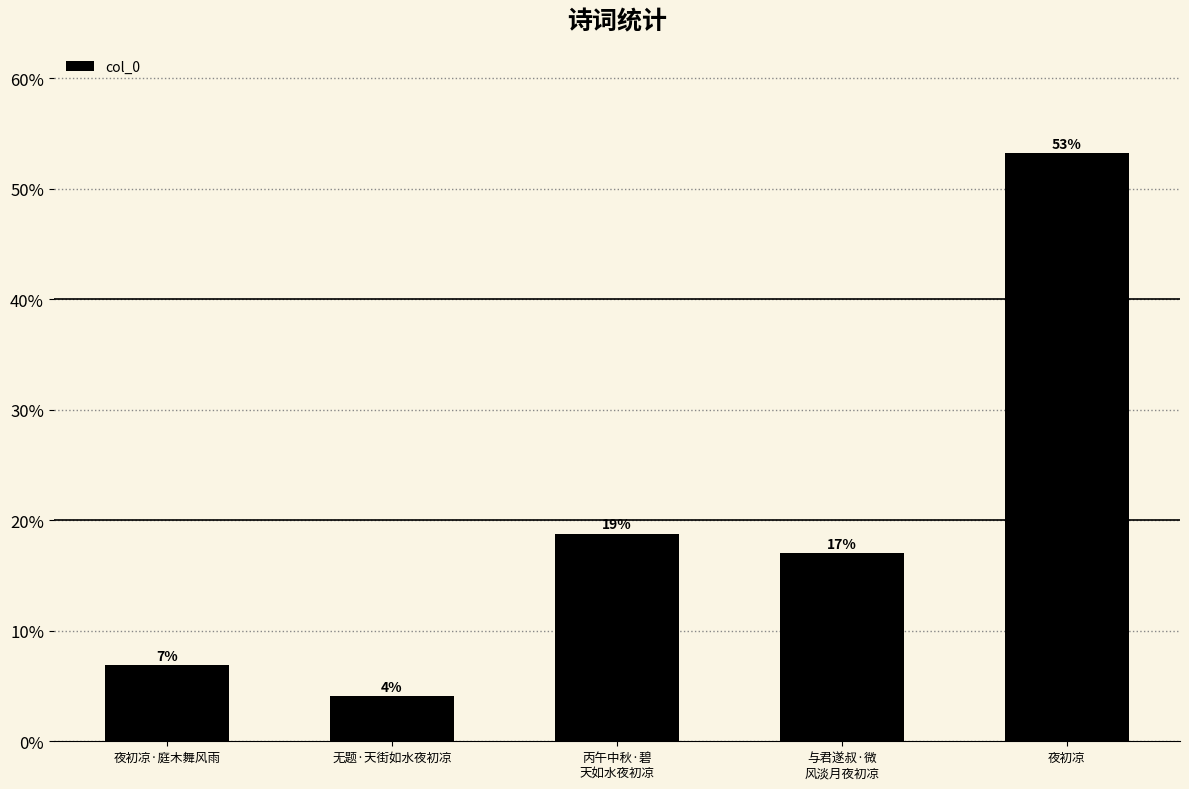

Does the chart contain any negative values?

No